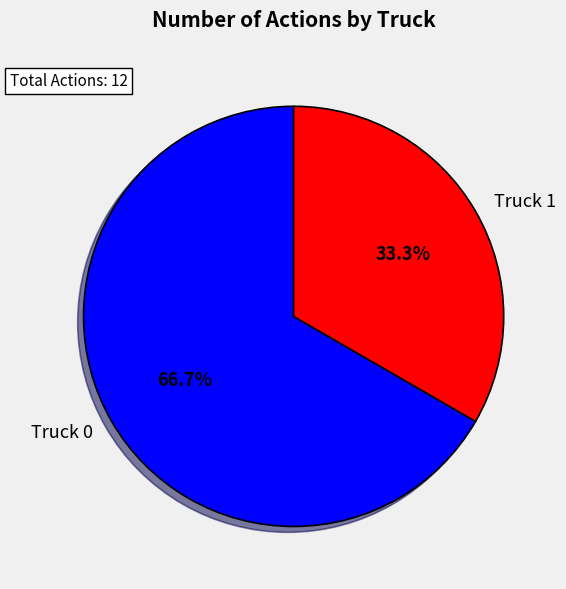

To the nearest percent, what is the combined percentage of Truck 1 and Truck 0?

100%